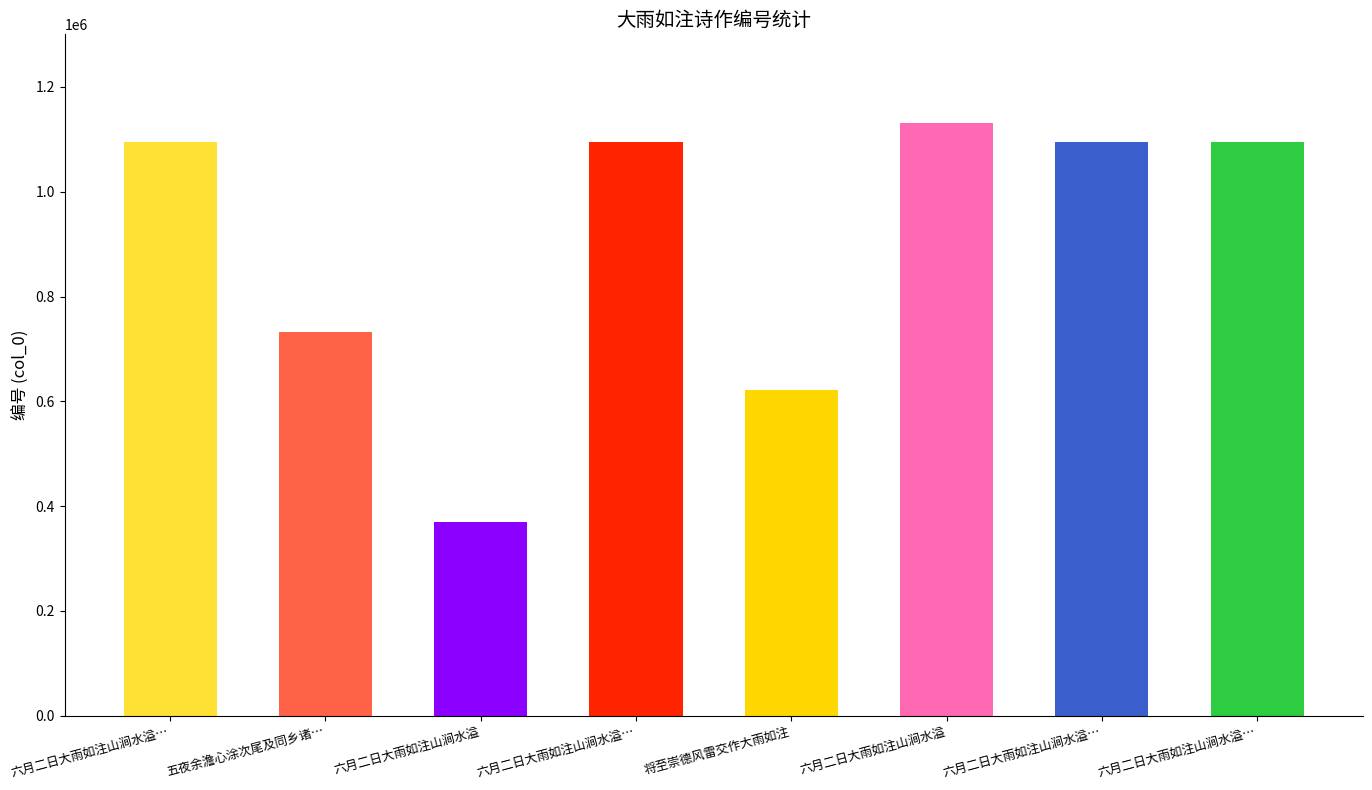

What is the value of the 8th bar from the left?

1094456